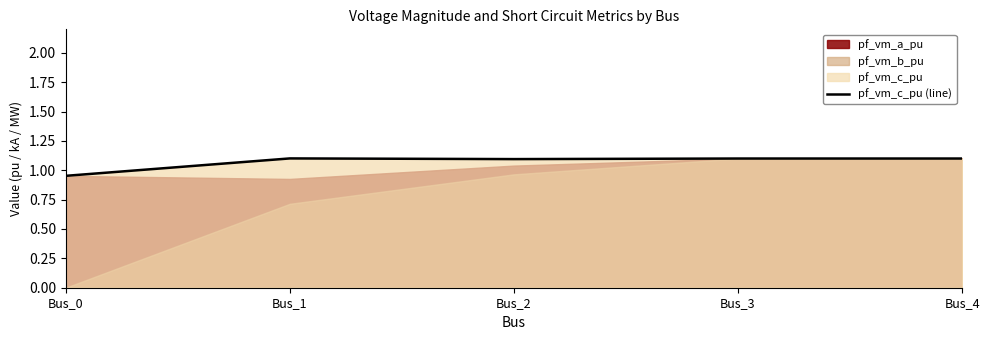

What is the ratio of the value at Bus_0 to the value at Bus_4?

0.9